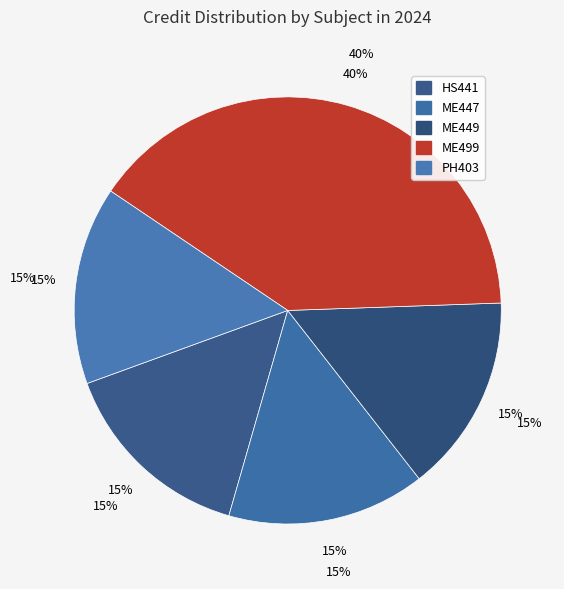

What is the ratio of the value at ME449 to the value at PH403?

1.0